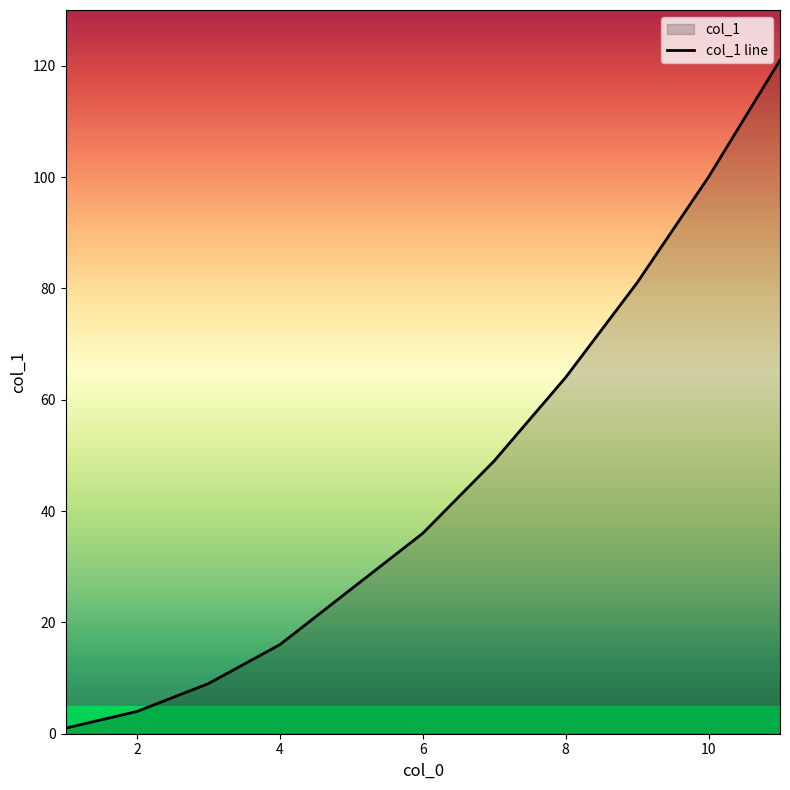

What is the sum of all values?

481